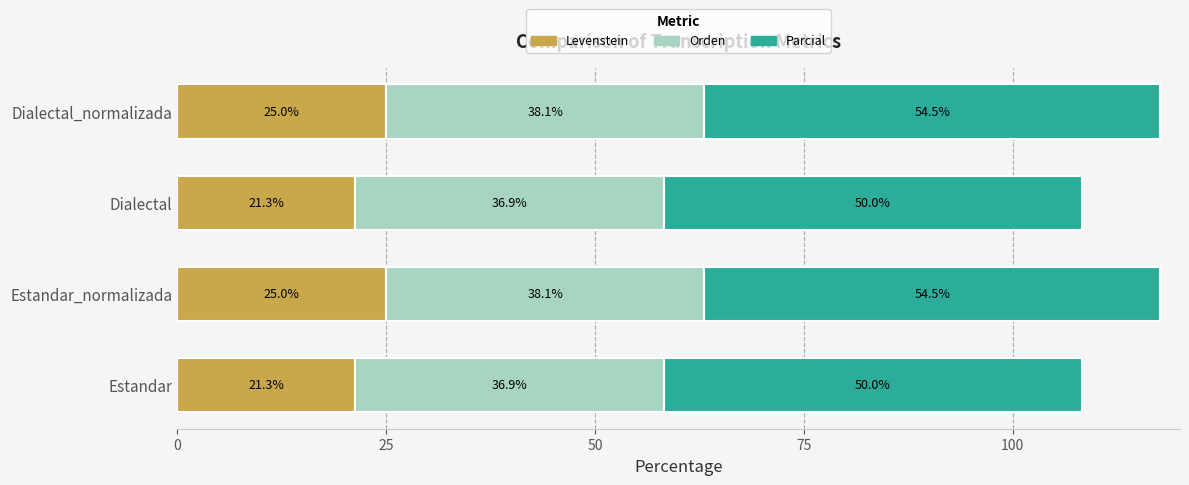

The value of Levenstein at Estandar is 21.3. True or false?

True